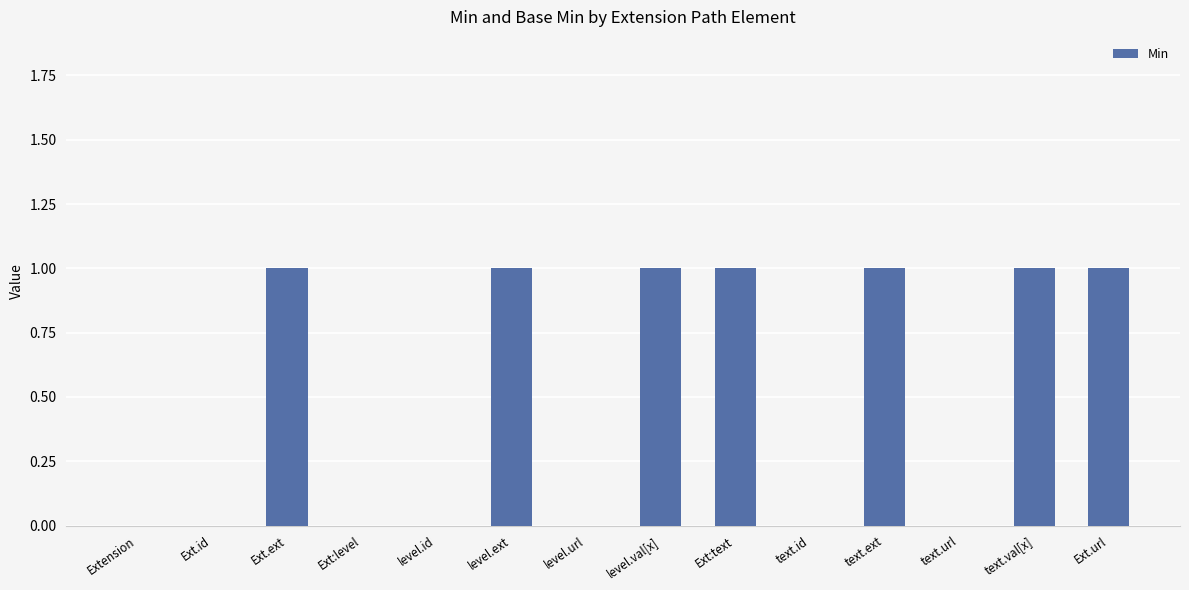

What is the change in value from Extension to Ext.url?

+1